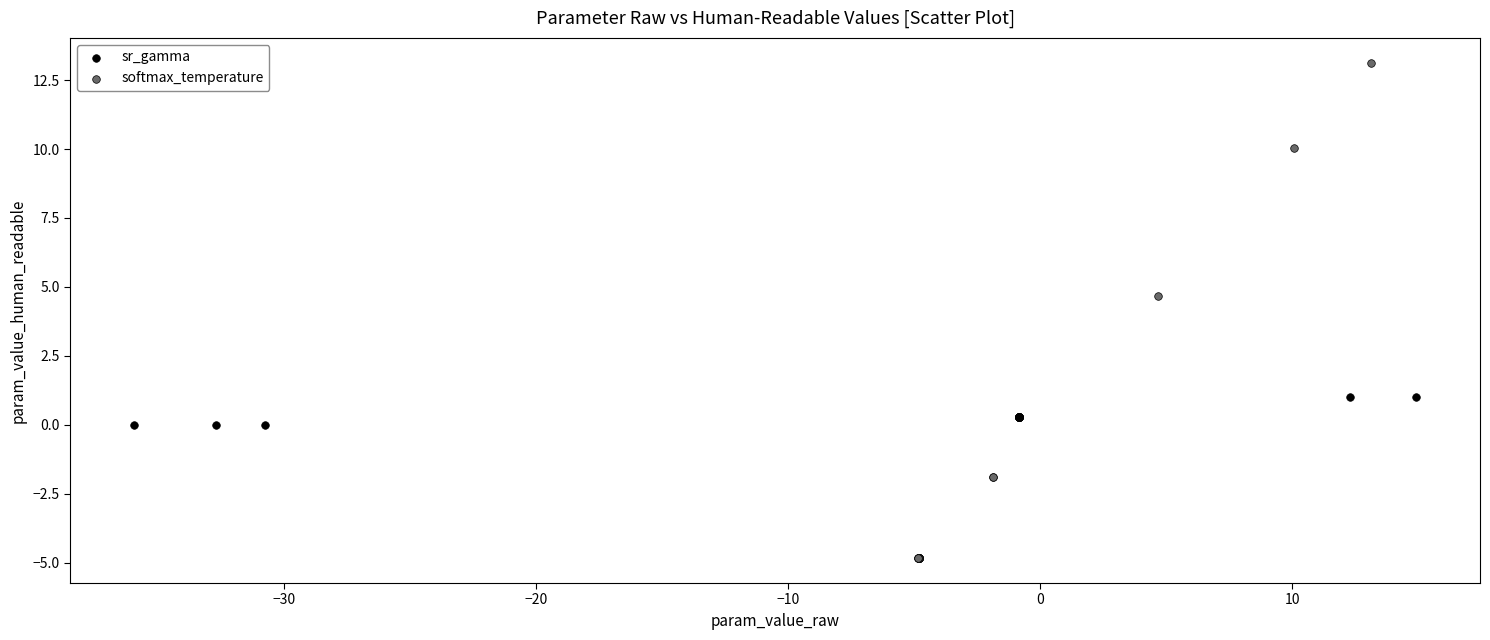

Which series reaches the maximum Y coordinate?

softmax_temperature